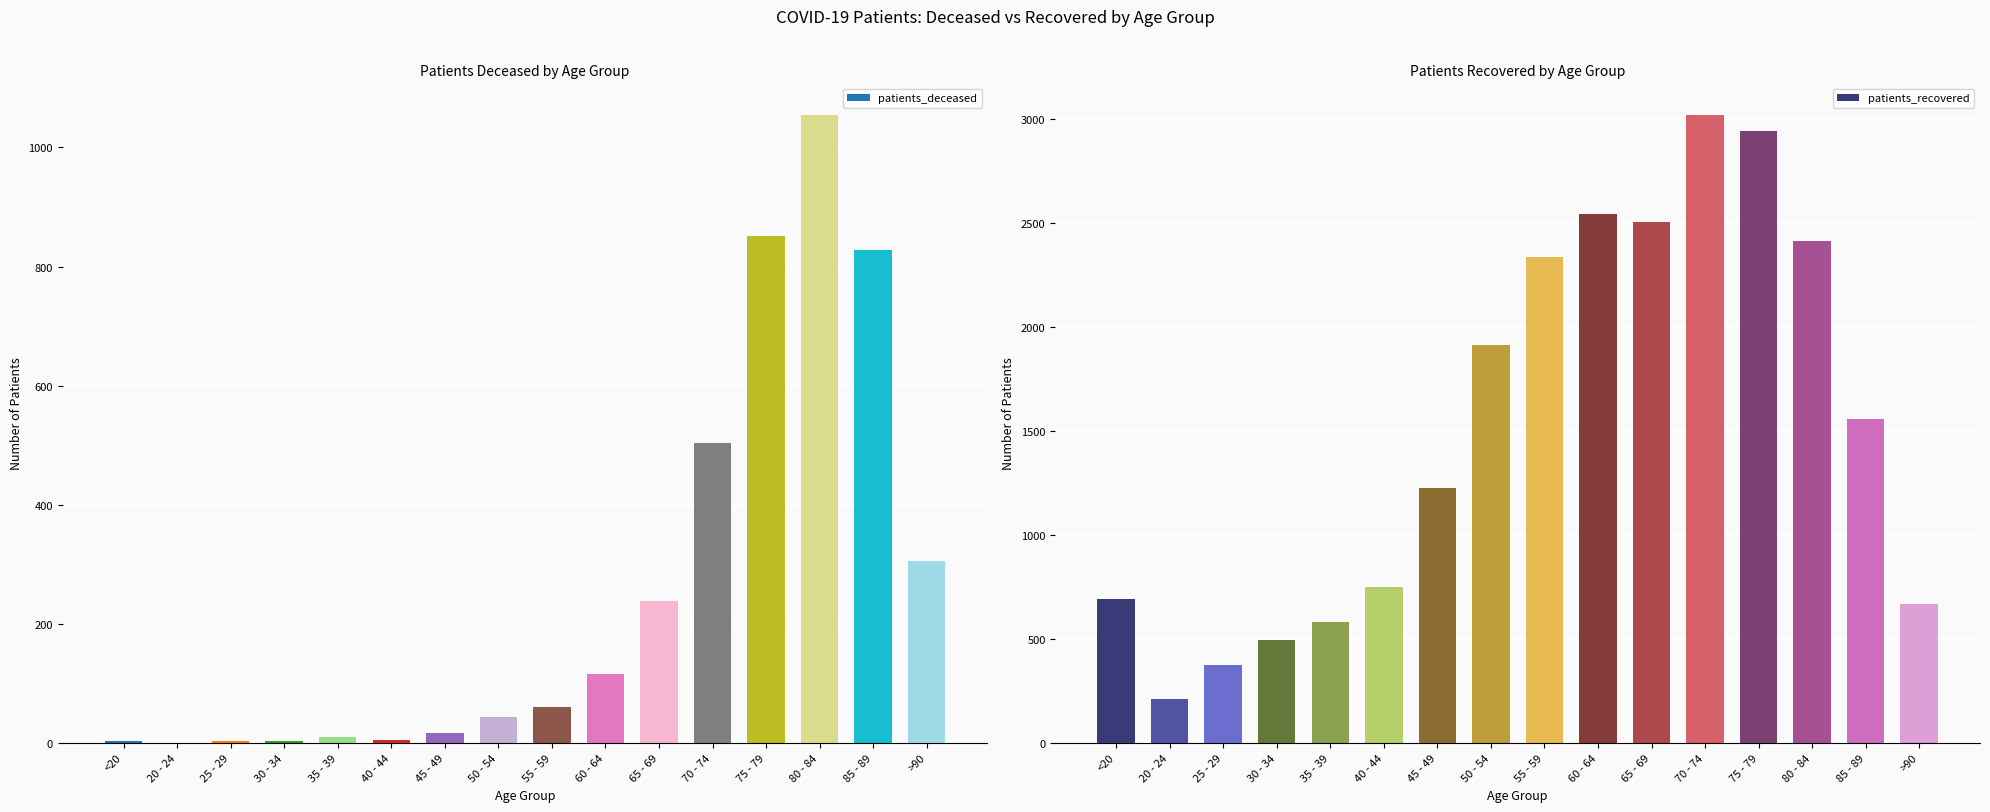

Rank the series by their average value, from lowest to highest.

patients_deceased, patients_recovered